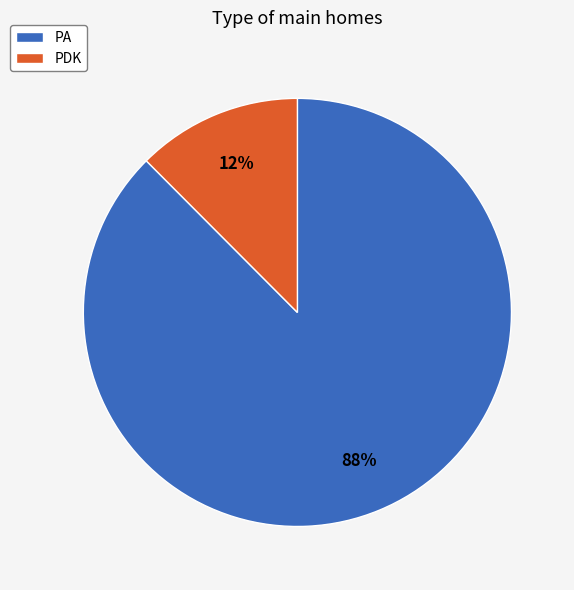

To the nearest percent, what portion does PDK represent?

12%